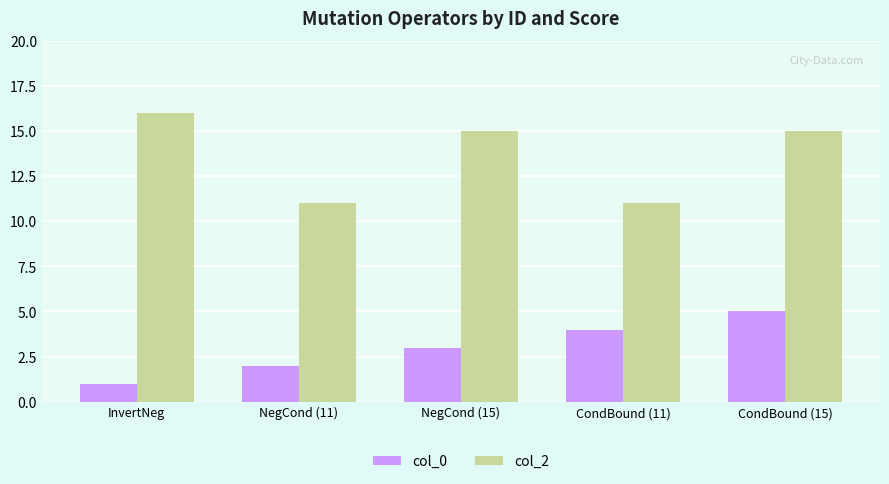

Is it true that col_2 equals 15 at CondBound (15)?

True